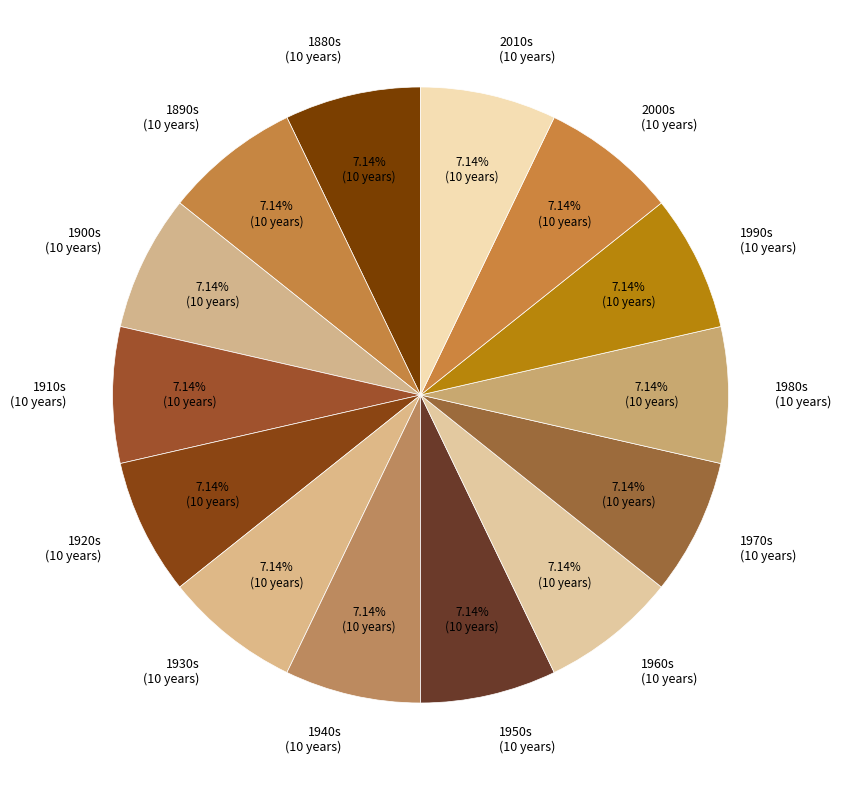

Do 1950s (10 years) and 2000s (10 years) together represent more than half of the pie?

No